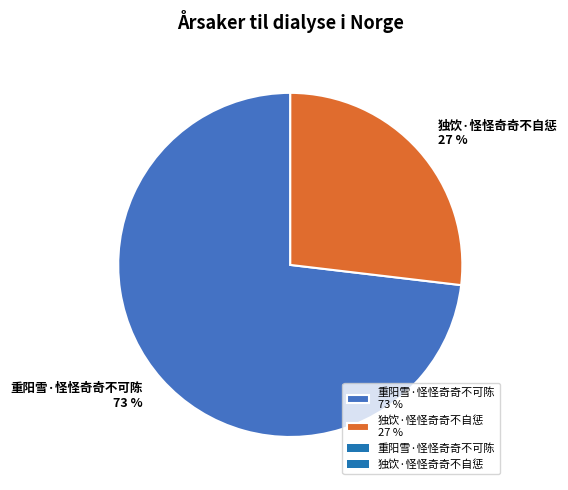

To the nearest percent, what is the difference between the 独饮·怪怪奇奇不自惩 and 重阳雪·怪怪奇奇不可陈 slice percentages?

46%